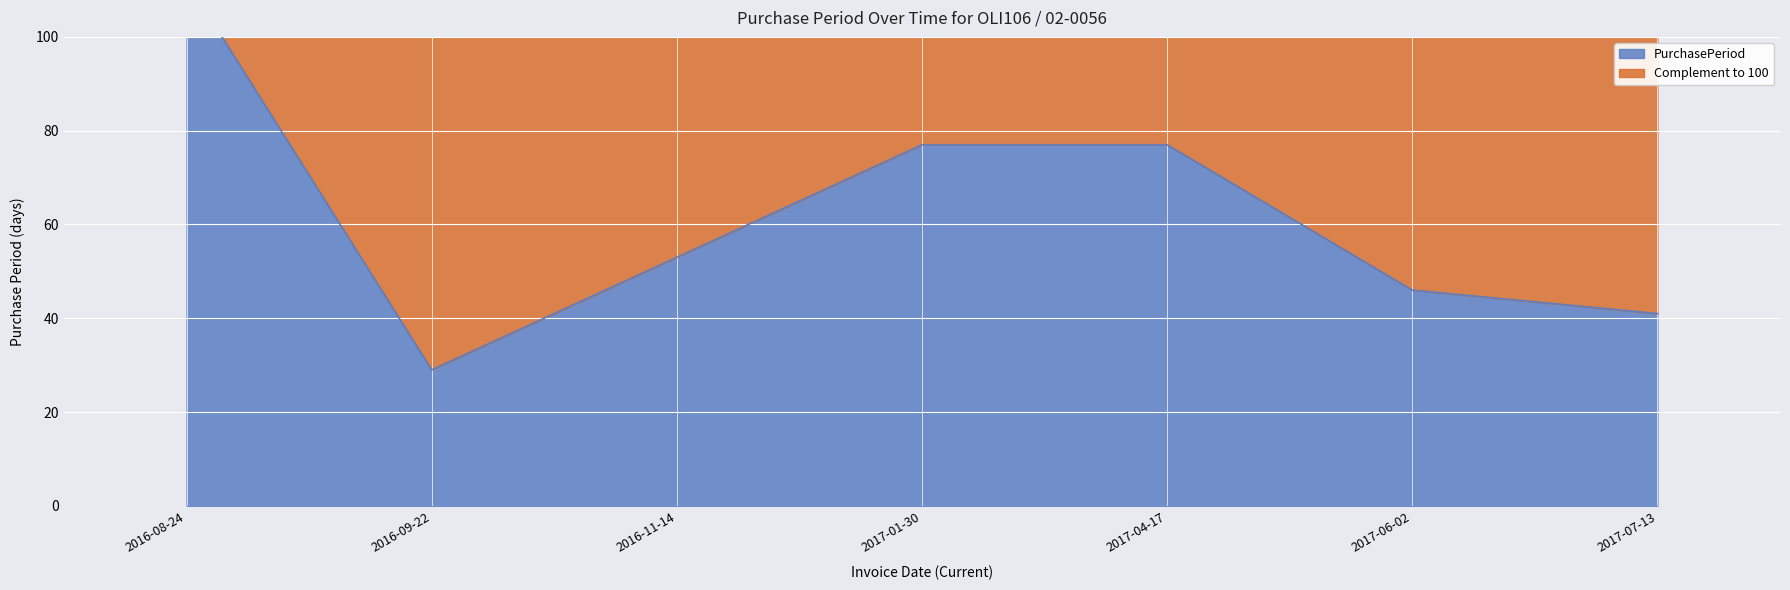

At which category does the data reach its first local valley?

2016-09-22